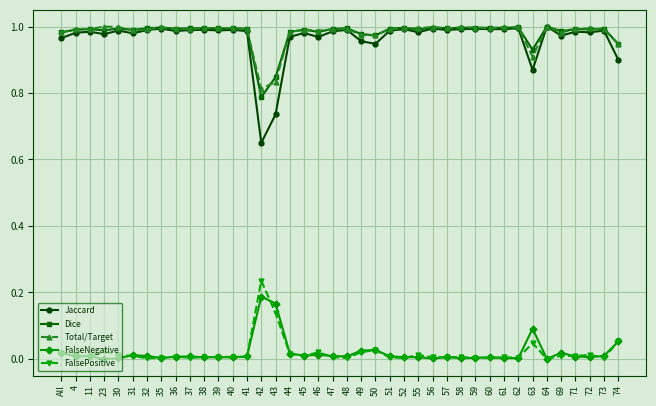

Which category has the lowest value in the Jaccard series?

42